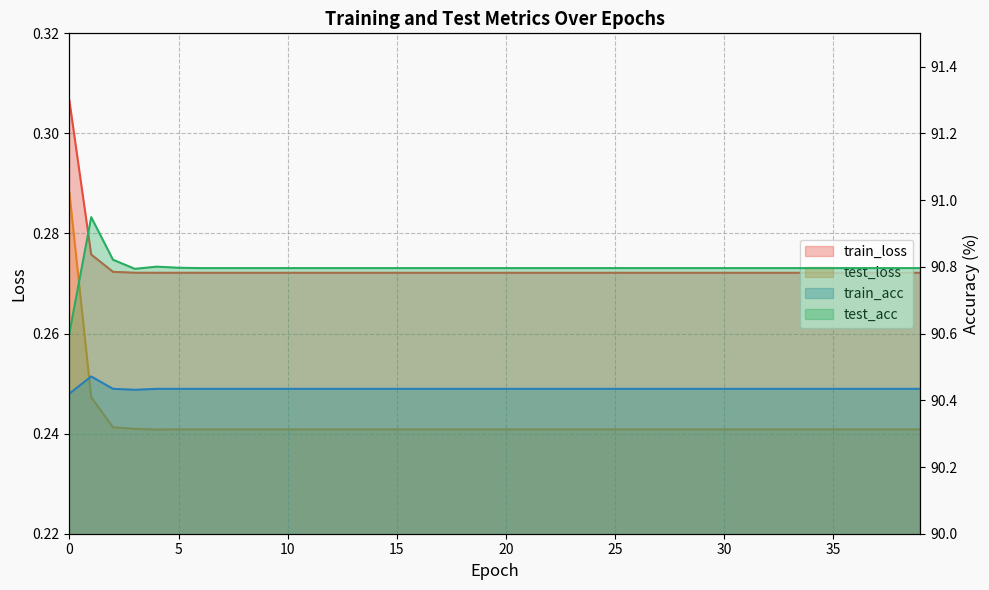

What is the minimum value for test_loss?

0.2